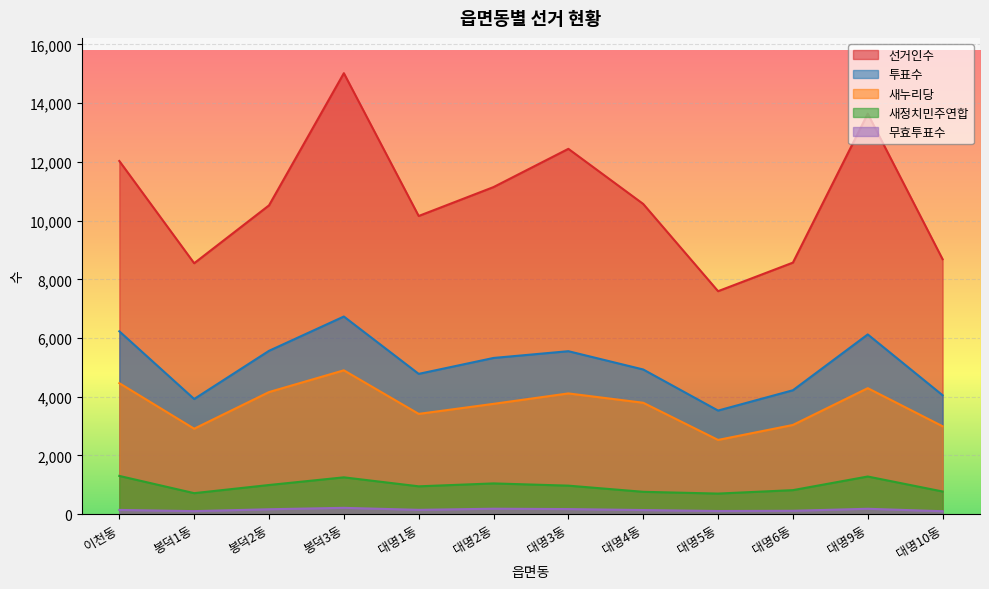

What is the spread (max minus min) of values at 대명3동?

12269